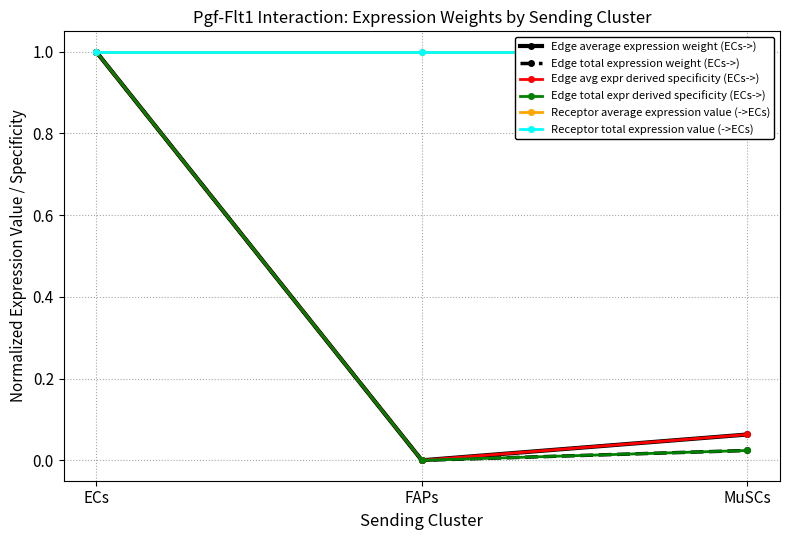

Does the chart have visible grid lines?

Yes